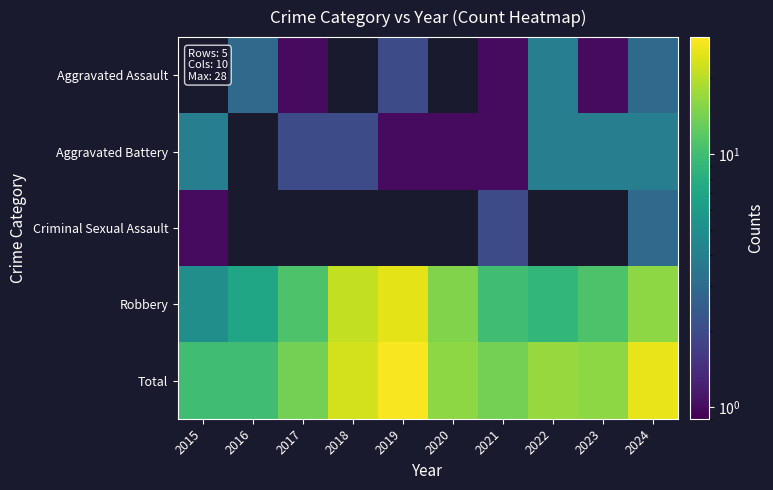

At which label is Aggravated Battery closest to 2?

2017